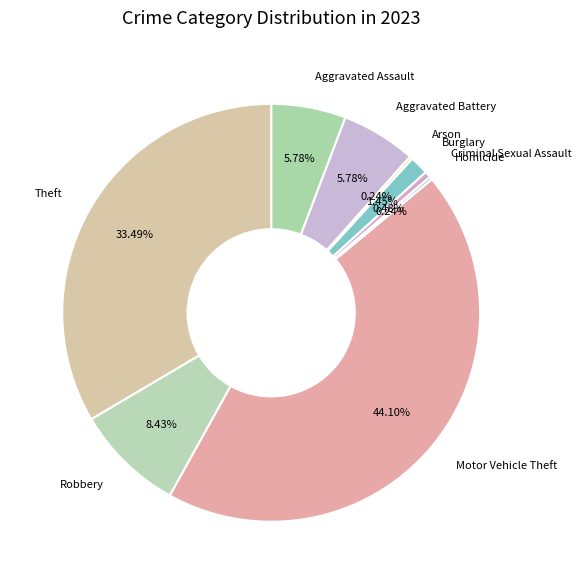

To the nearest percent, what is the average slice percentage?

11%